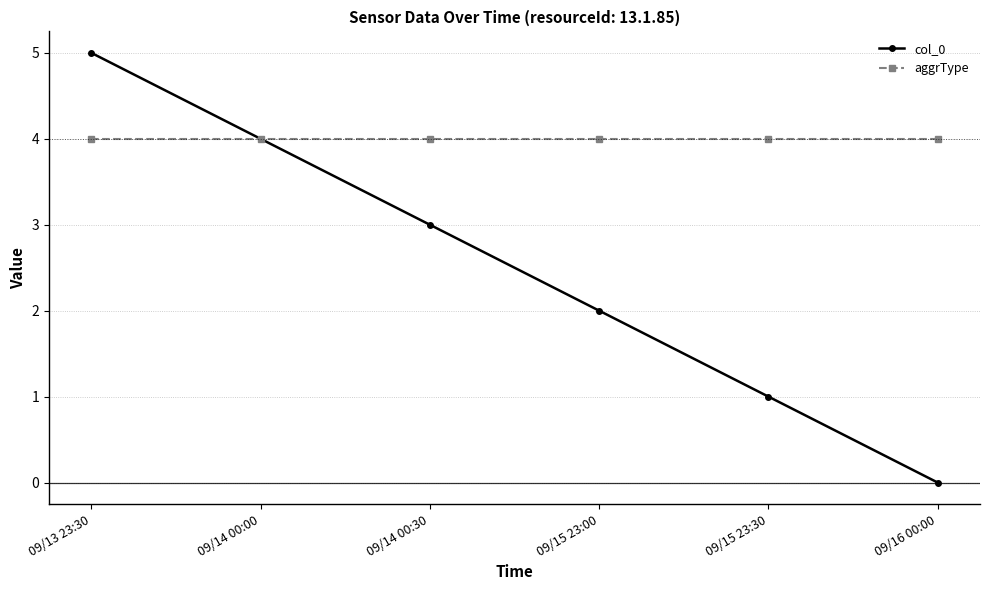

Which category has the highest value across all series?

09/13 23:30